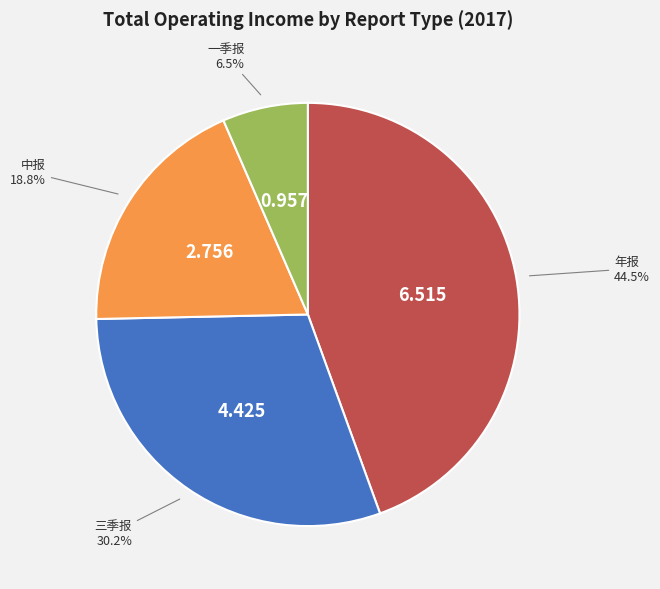

Count the number of slices in the pie.

4